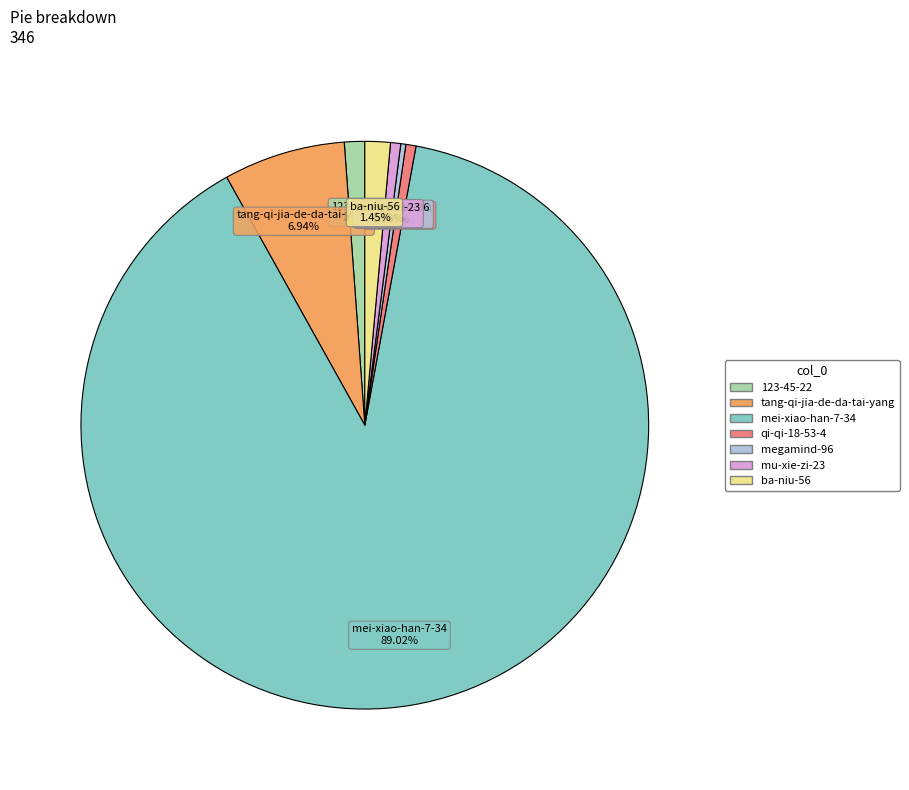

How many segments does this pie chart have?

7